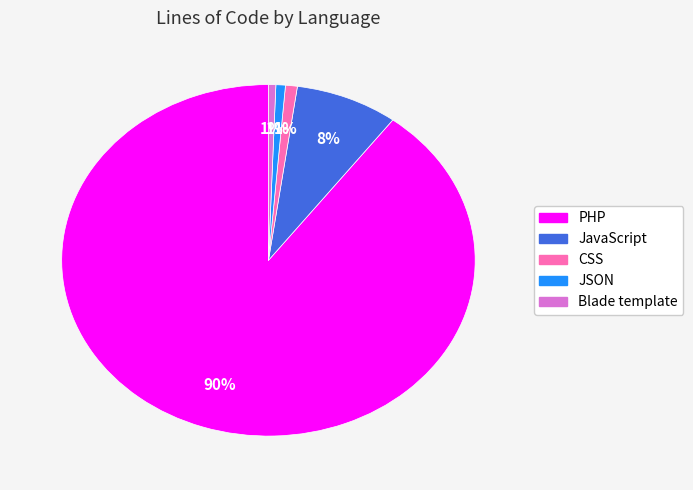

Does any single category account for the majority?

Yes